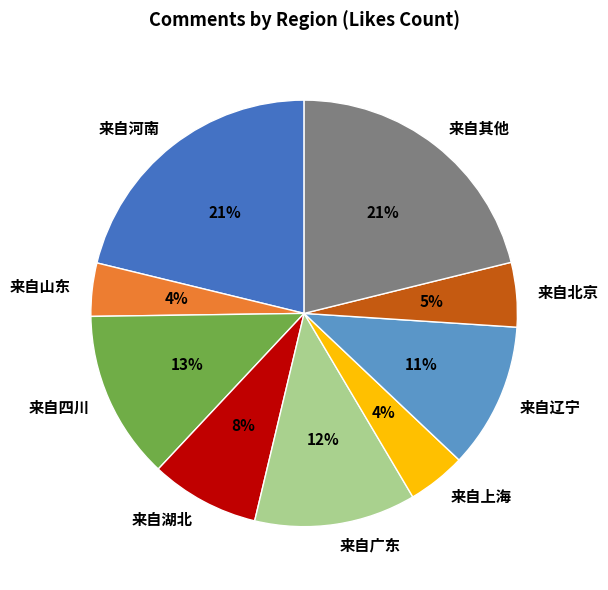

Is there any slice that represents more than half of the pie?

No